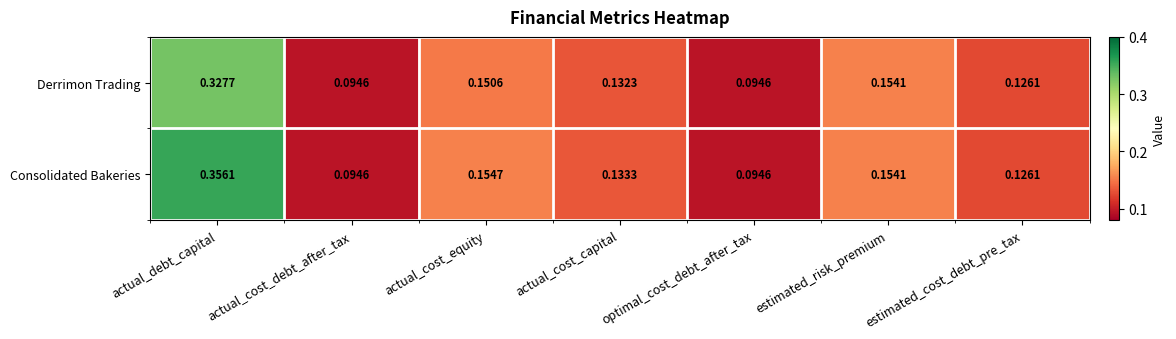

List the series in order of their overall mean, lowest first.

Derrimon Trading, Consolidated Bakeries